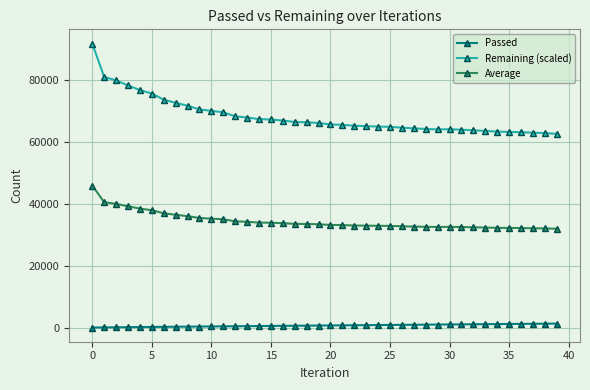

Rank the series by their maximum value, from lowest to highest.

Passed, Average, Remaining (scaled)